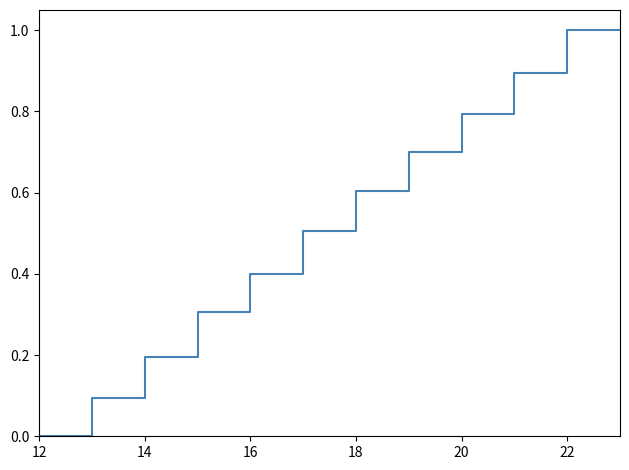

What is the difference between the maximum and minimum values?

1.0